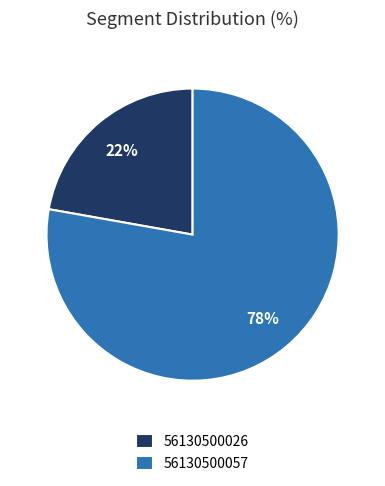

Do 56130500026 and 56130500057 together represent more than half of the pie?

Yes